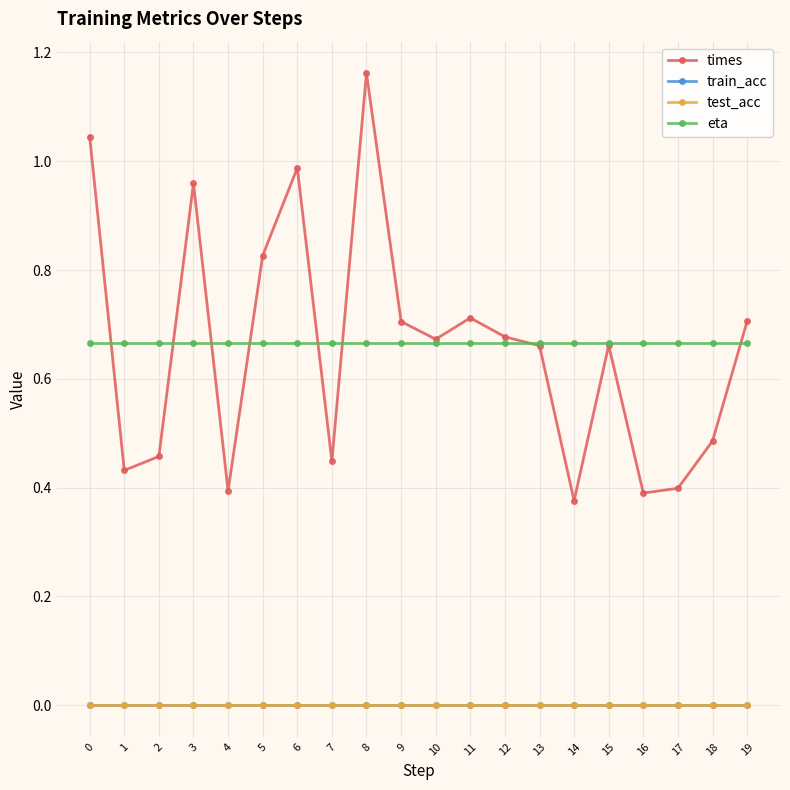

True or false: test_acc has a value of 0.0 at 3.

True